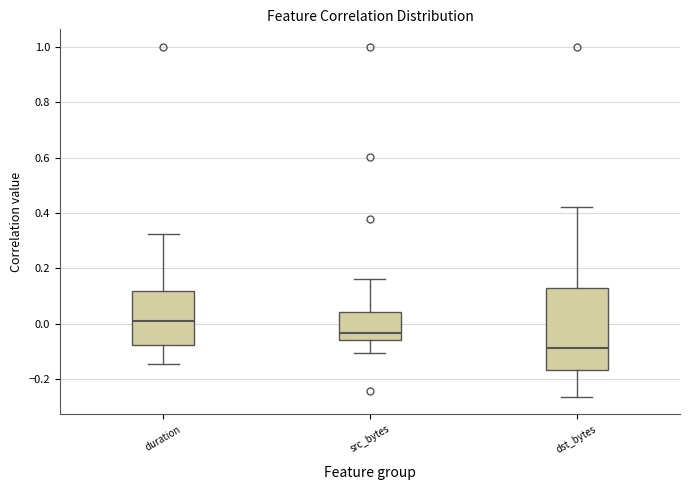

Reading left to right, read every box against the y-axis: the position of its median line, the range the box covers, and the ends of its whiskers. The values are not printed on the chart, so give them approximately, as read against the axis.

duration: median 0.02, box -0.08 to 0.12, whiskers -0.14 to 0.32
src_bytes: median -0.04, box -0.06 to 0.04, whiskers -0.10 to 0.16
dst_bytes: median -0.08, box -0.16 to 0.12, whiskers -0.26 to 0.42